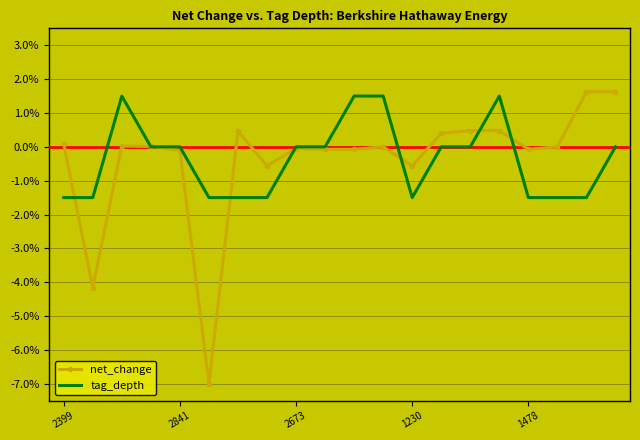

Which series has the widest spread of values?

net_change